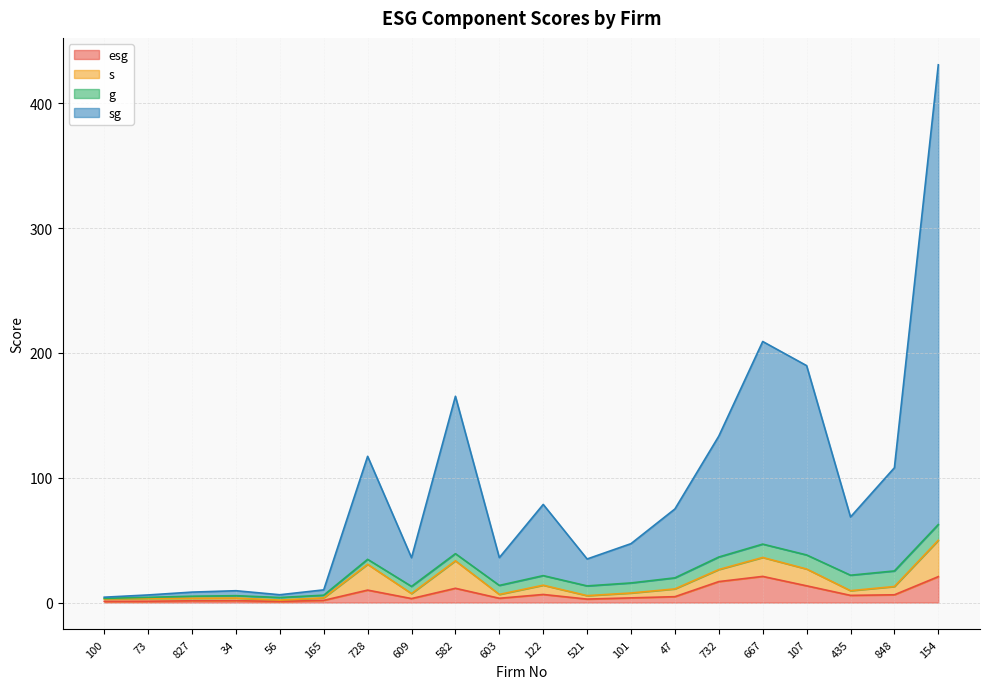

True or false: sg has more than 2 points higher than both neighbors.

True